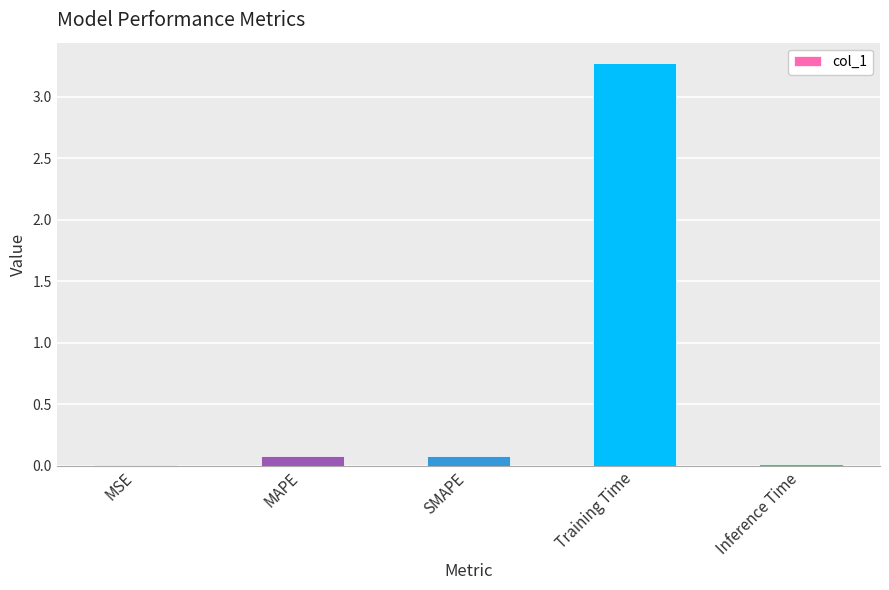

True or false: the data shows 0.0 at MSE.

True